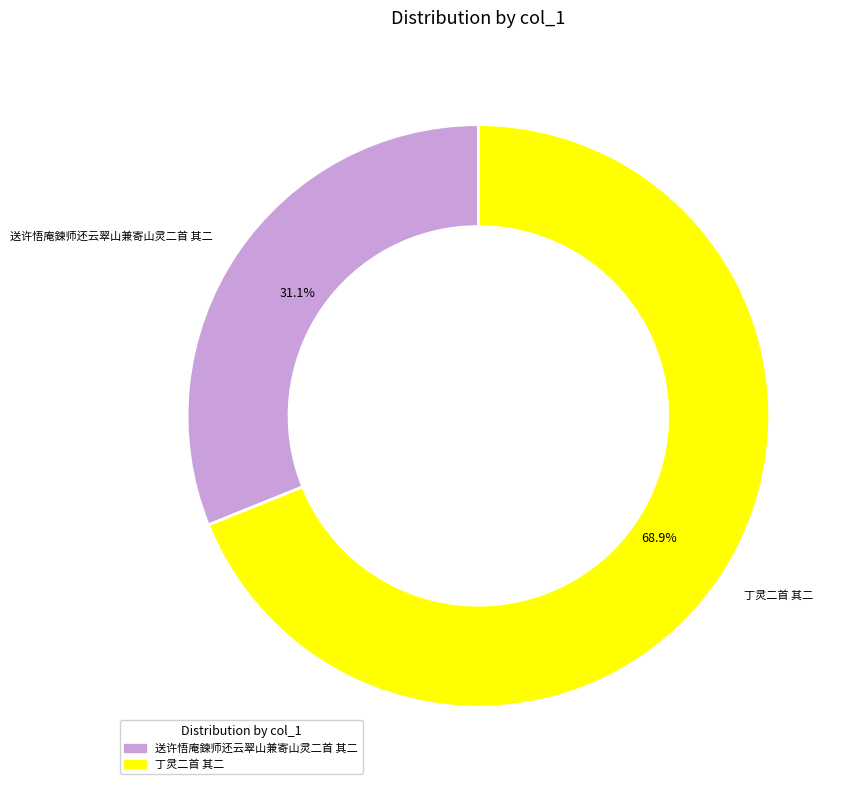

Does 送许悟庵鍊师还云翠山兼寄山灵二首 其二 represent more than half of the total?

No